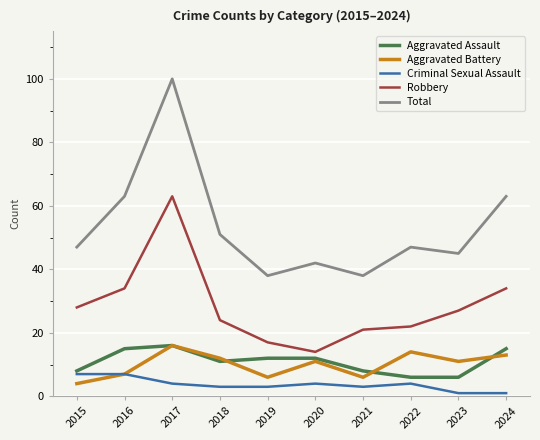

True or false: Robbery and Criminal Sexual Assault intersect in this chart.

False